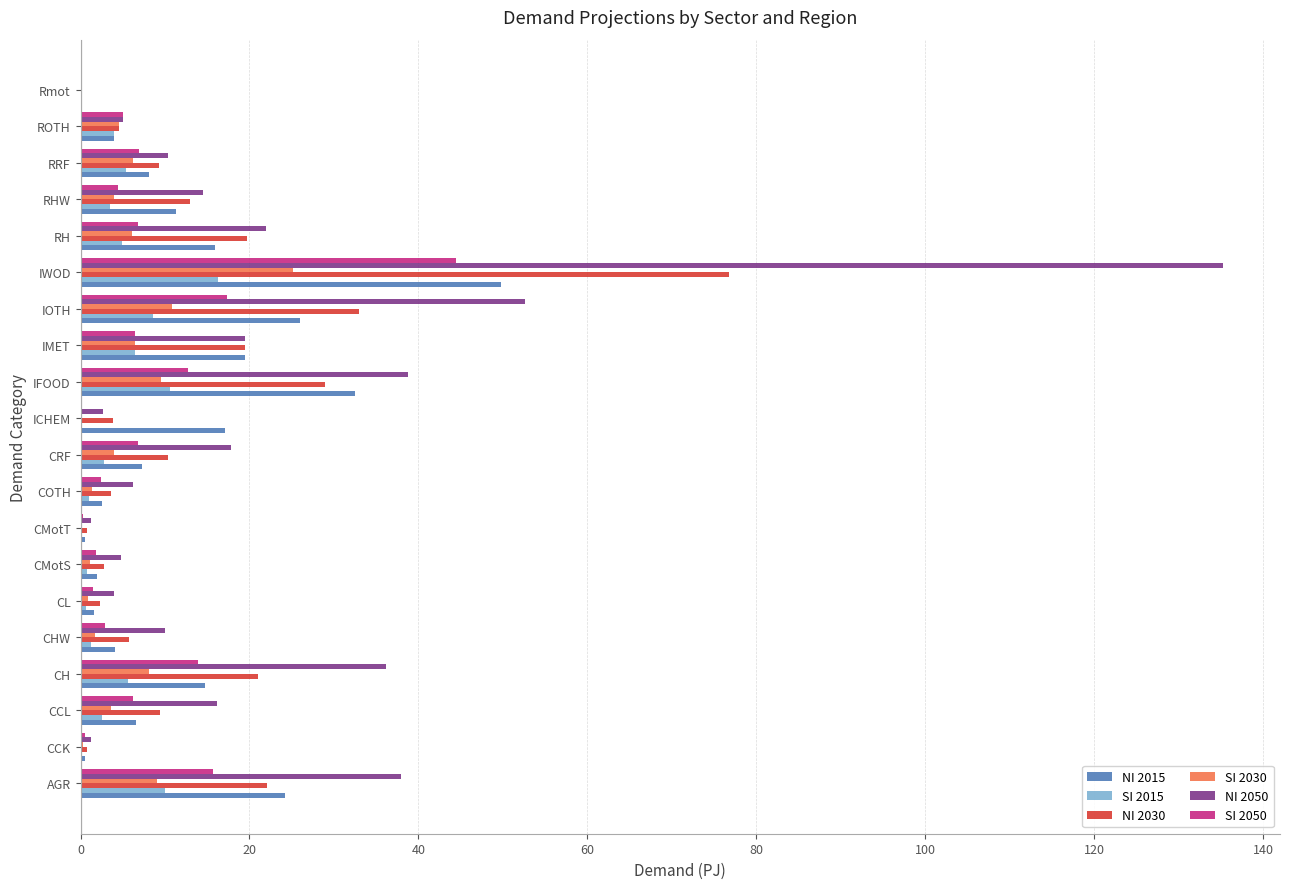

What value does the NI 2030 series have at ROTH?

4.5